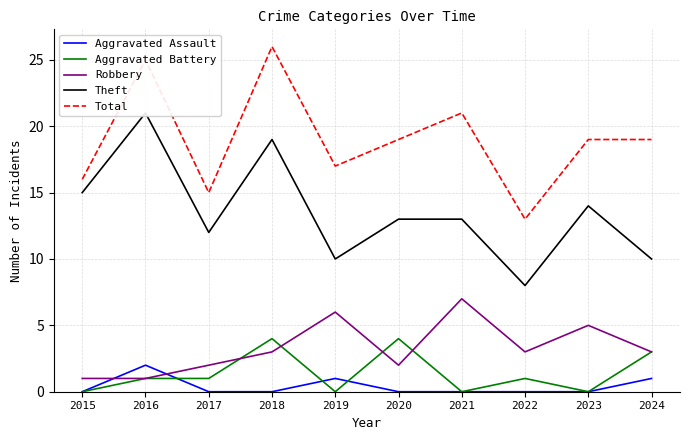

Is it true that Aggravated Assault equals 2 at 2016?

True